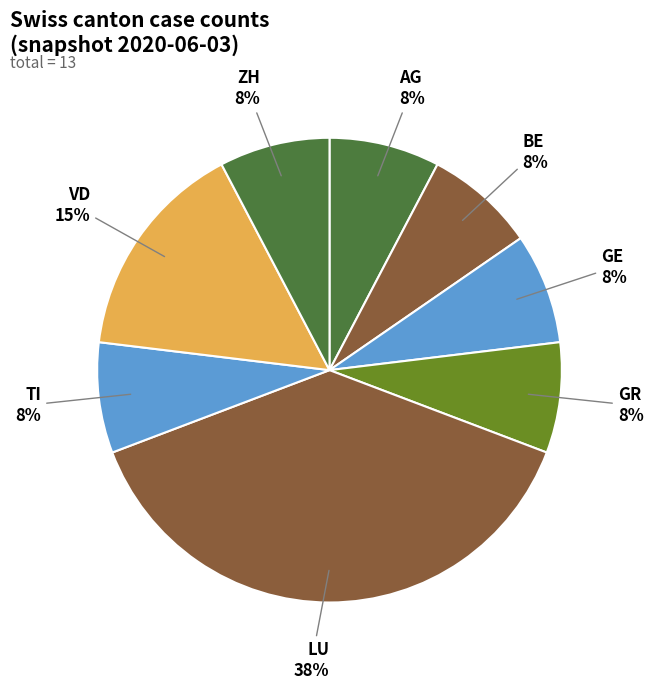

Approximately how many times larger is the value at BE compared to AG?

1.0